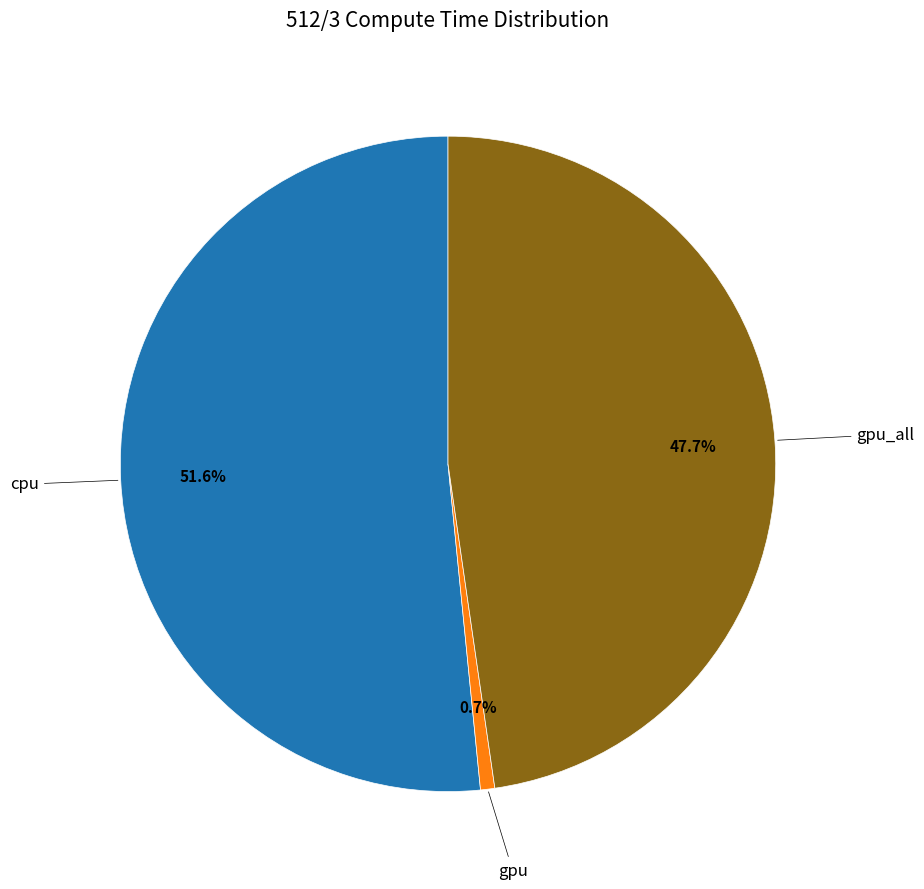

Approximately how many times larger is the value at cpu compared to gpu_all?

1.1